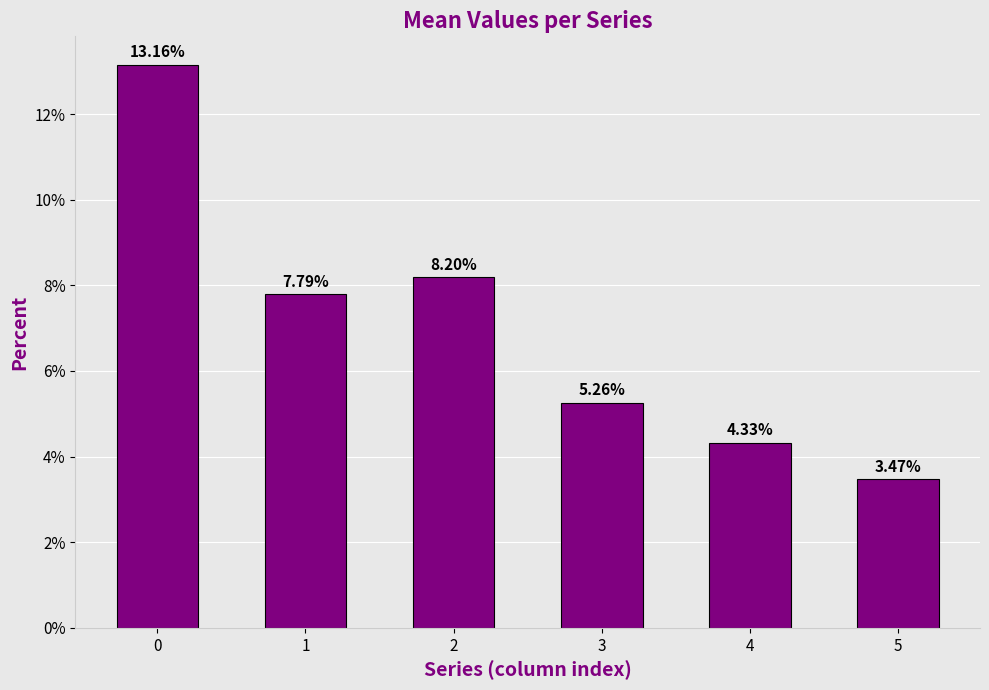

Reading left to right, extract all data points from this chart.

0.1	0.1	0.1	0.1	0.0	0.0